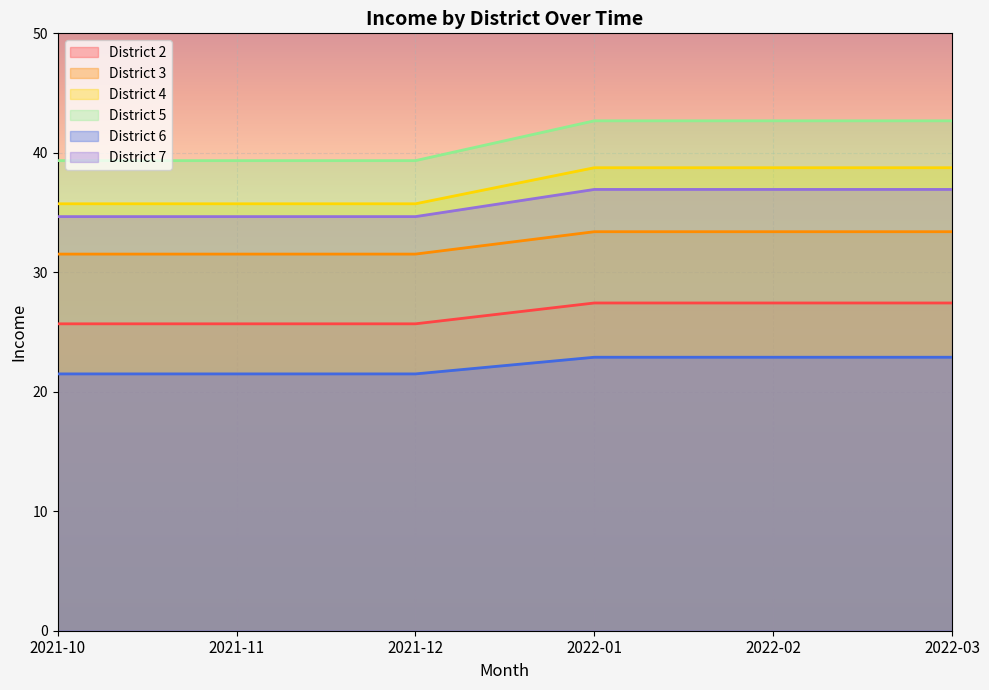

Between 2021-12 and 2022-03, which series saw the biggest shift?

District 5